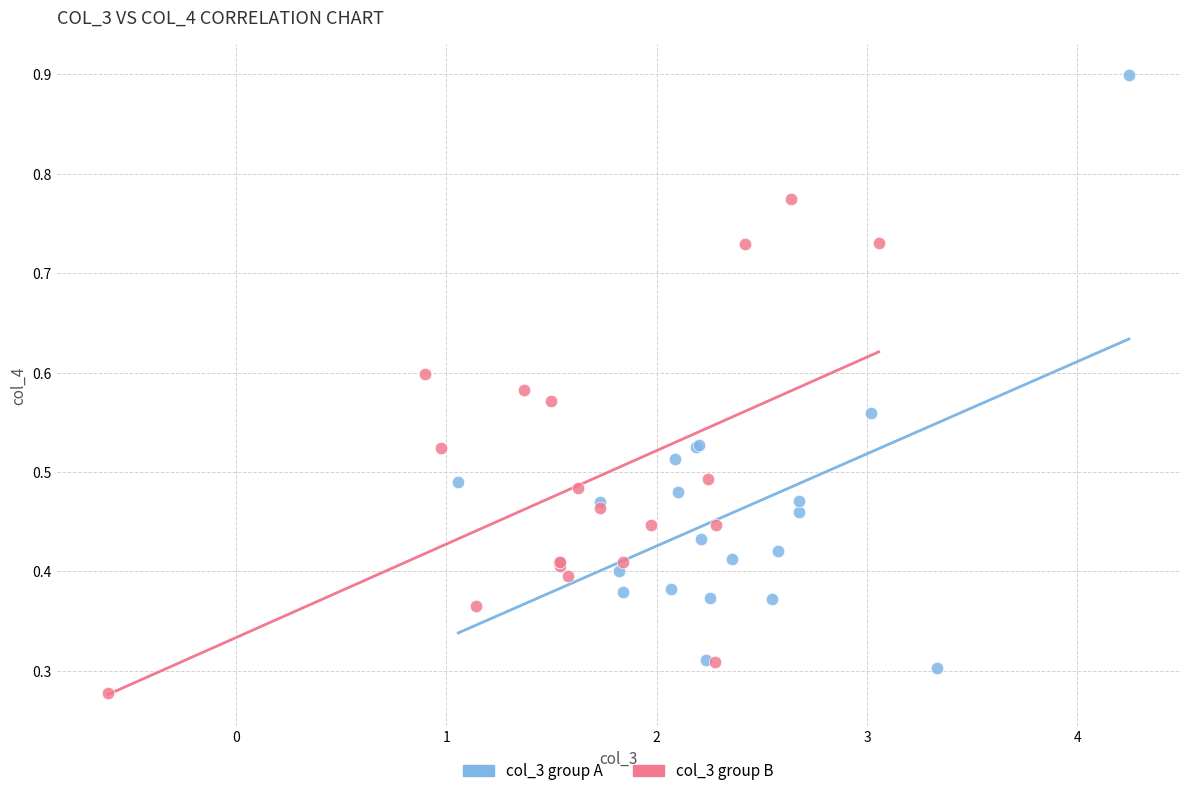

Which series has the largest Y range (max minus min)?

col_3 group A